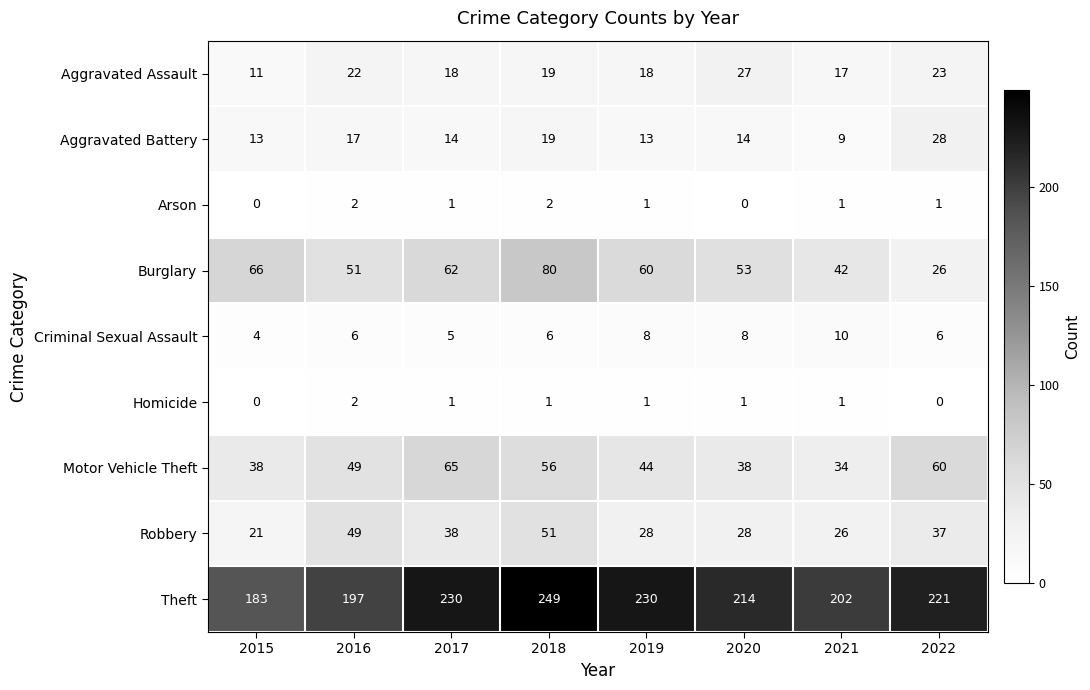

At which category is the sum across all series the highest?

2018